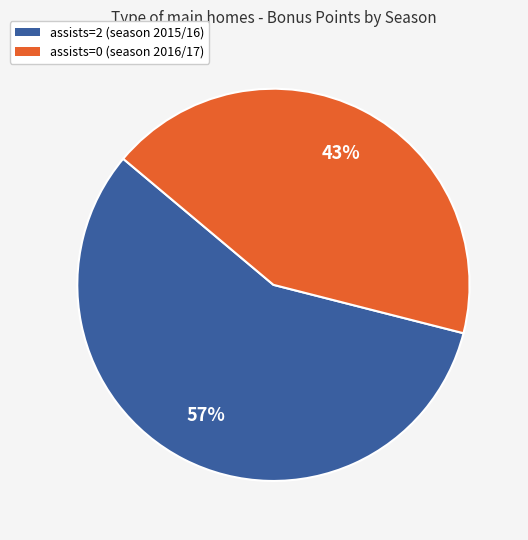

Which slice is the smallest?

assists=0 (season 2016/17)